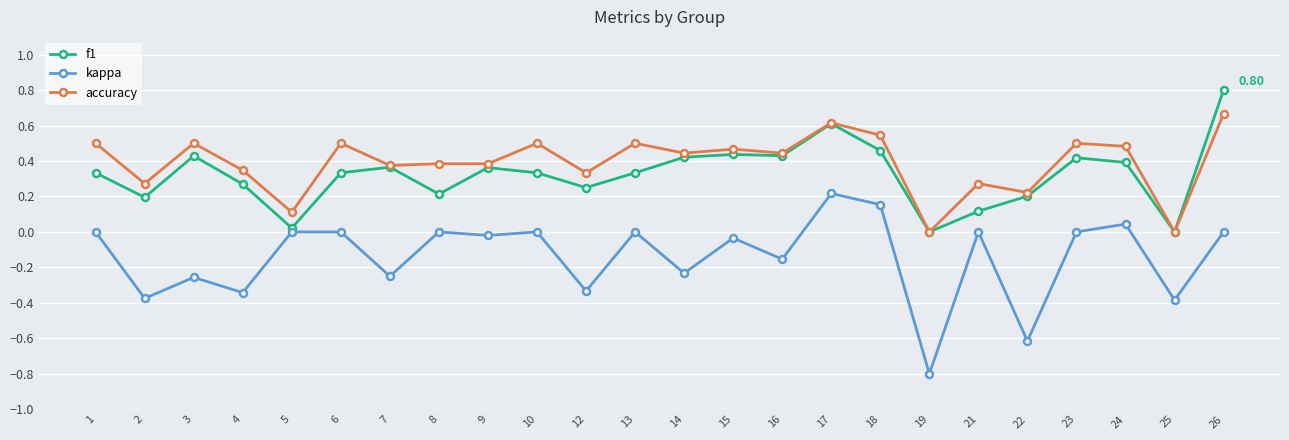

Which series changed the most between 19 and 23?

kappa